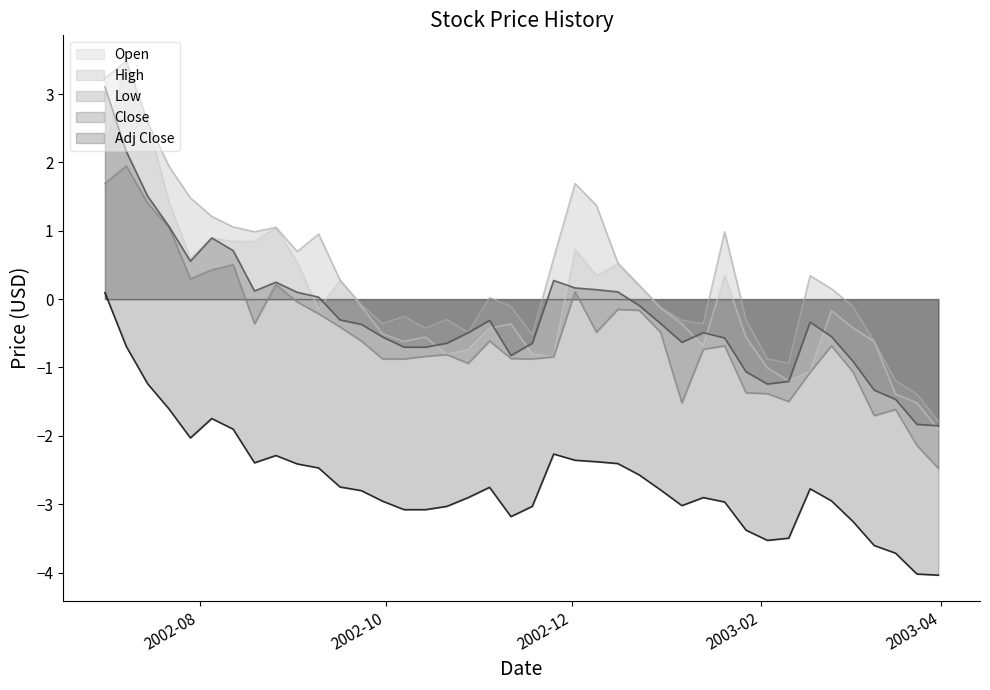

How many values in Close are below zero?

25